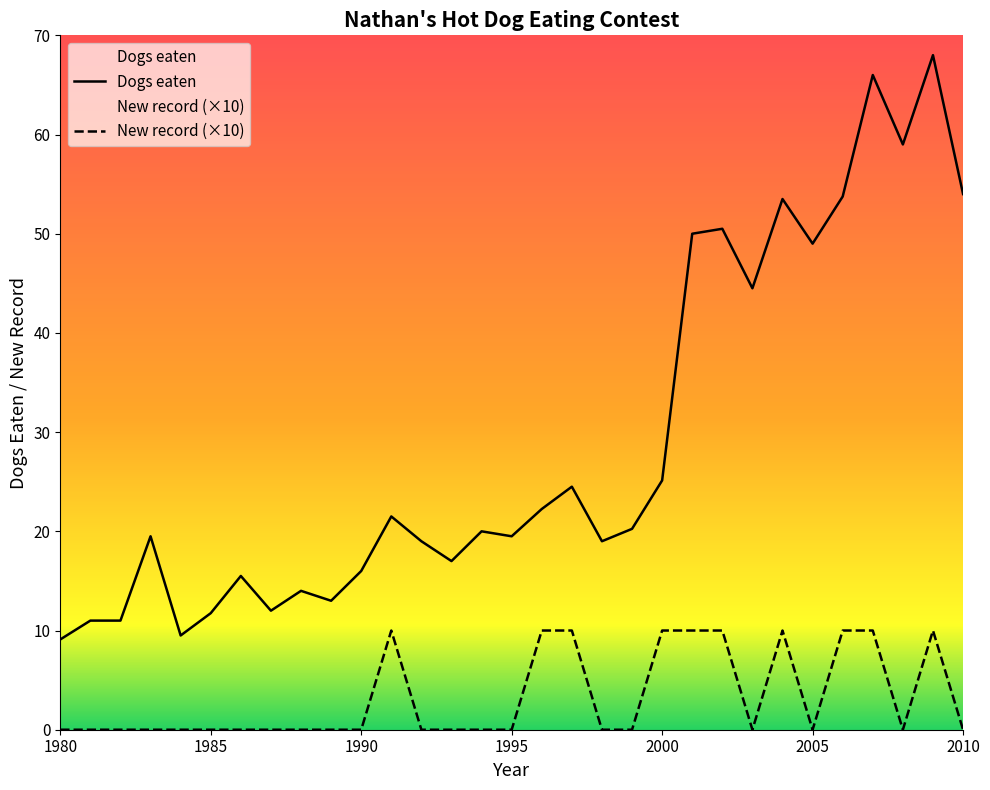

Where is the first local minimum for New record?

2003